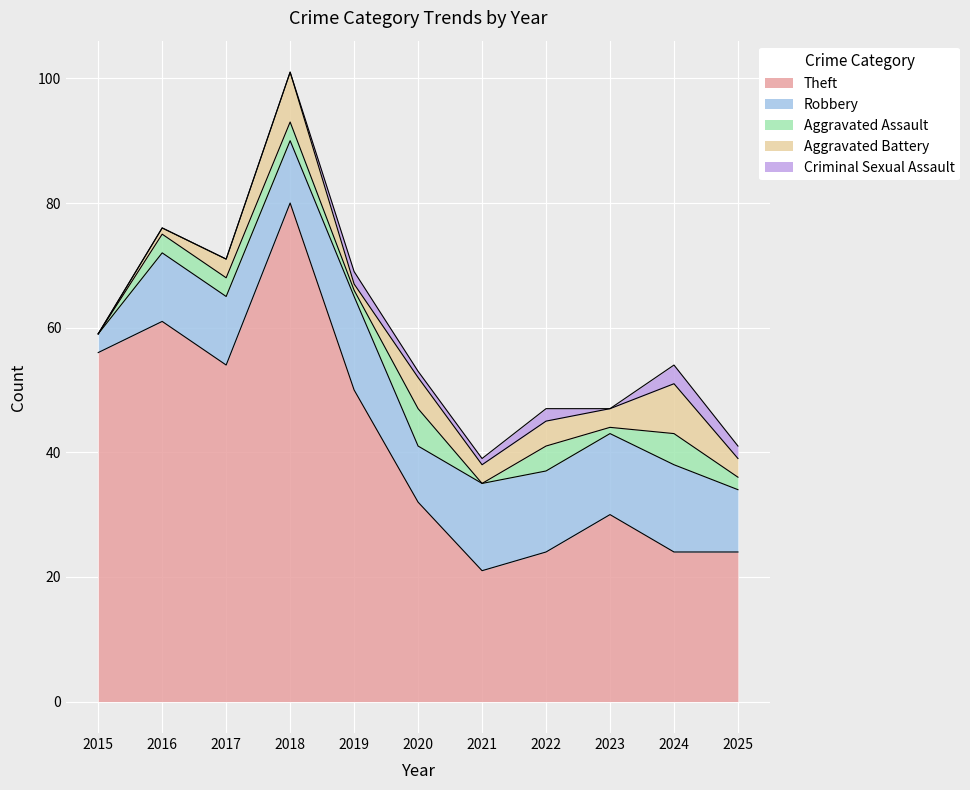

The Criminal Sexual Assault series shows 0 at 2023. True or false?

True